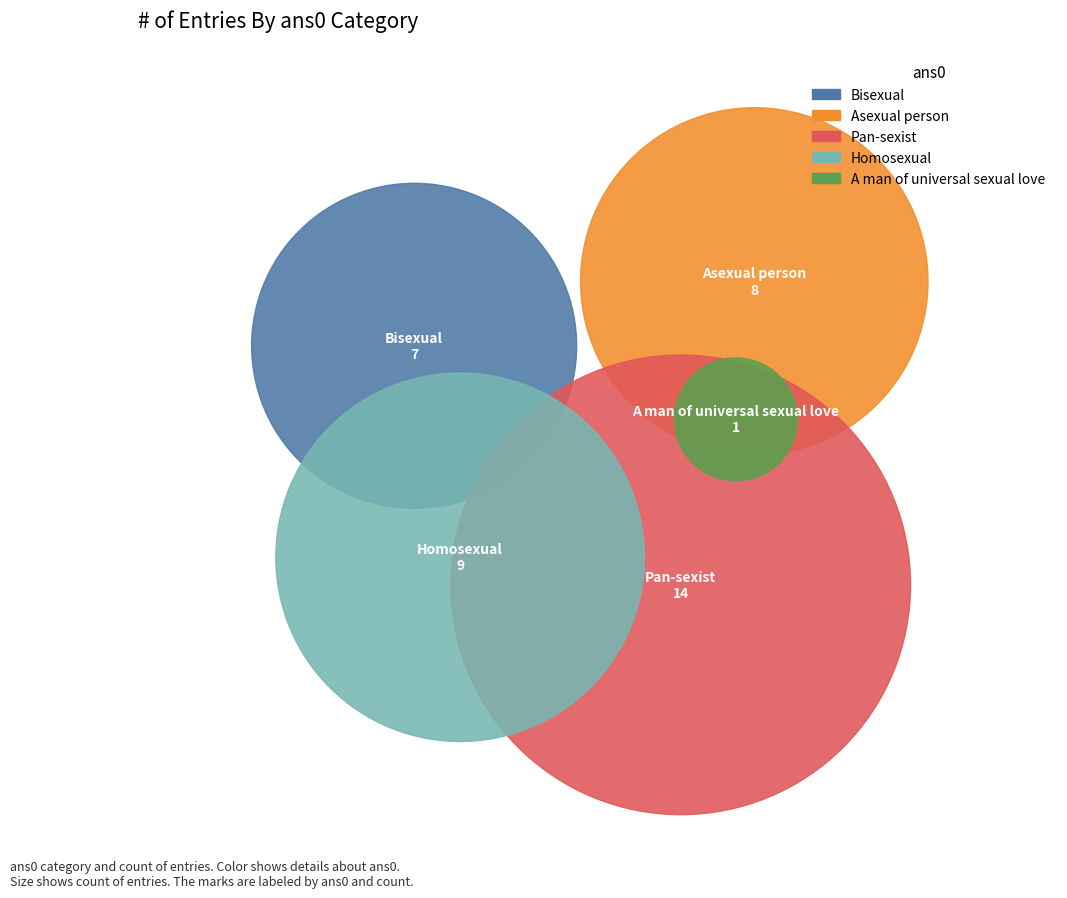

Which slice is the largest?

Pan-sexist